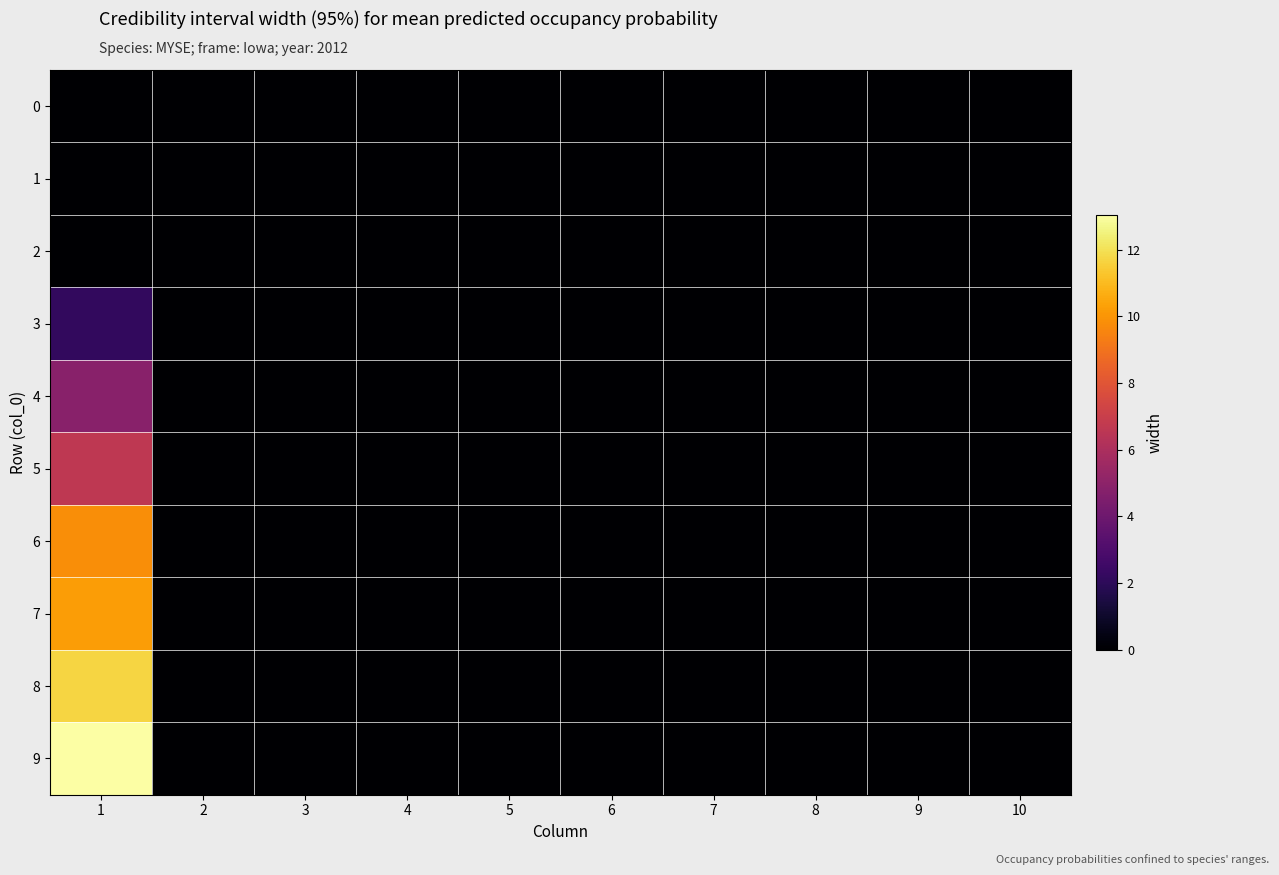

Which series has the largest total across all categories?

9